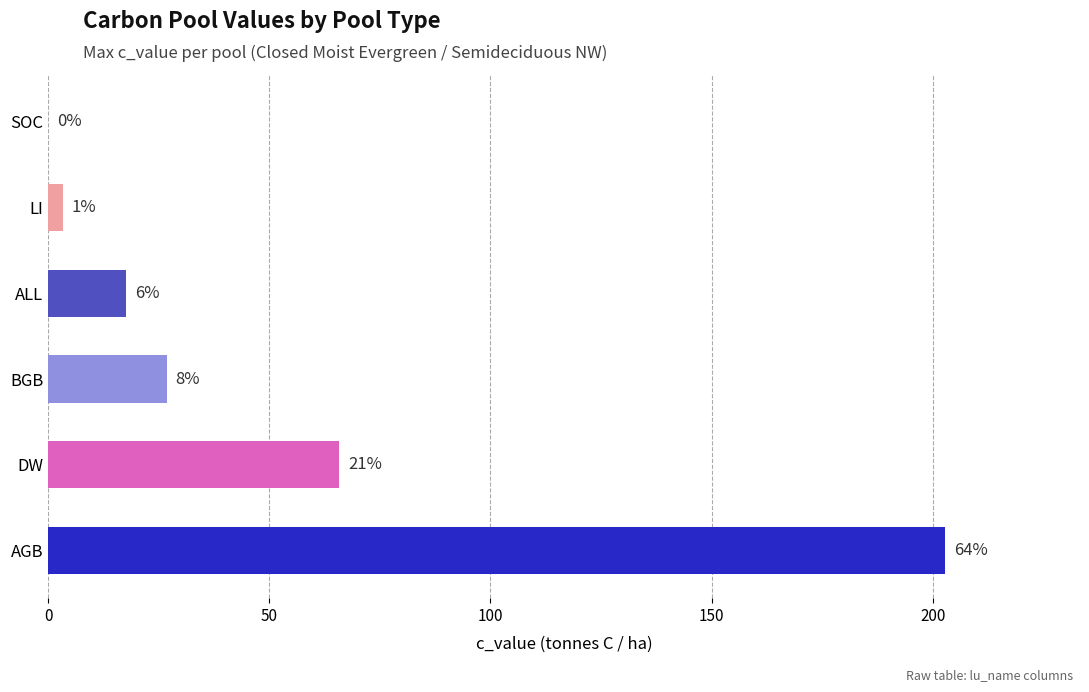

What is the sum of all values?

316.4